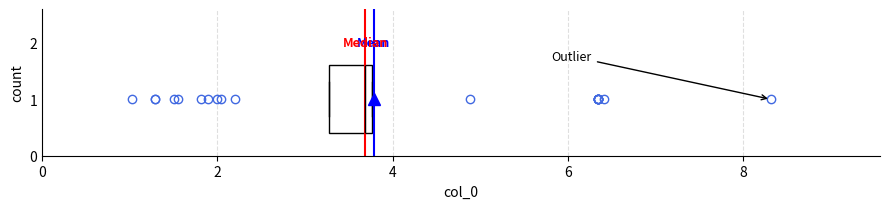

Read this box plot against the x-axis: the position of the median line, the range covered by the box, and the ends of both whiskers. The values are not printed on the chart, so give them approximately, as read against the axis.

median 3.6, box 3.2 to 3.8, whiskers 3.2 to 3.8